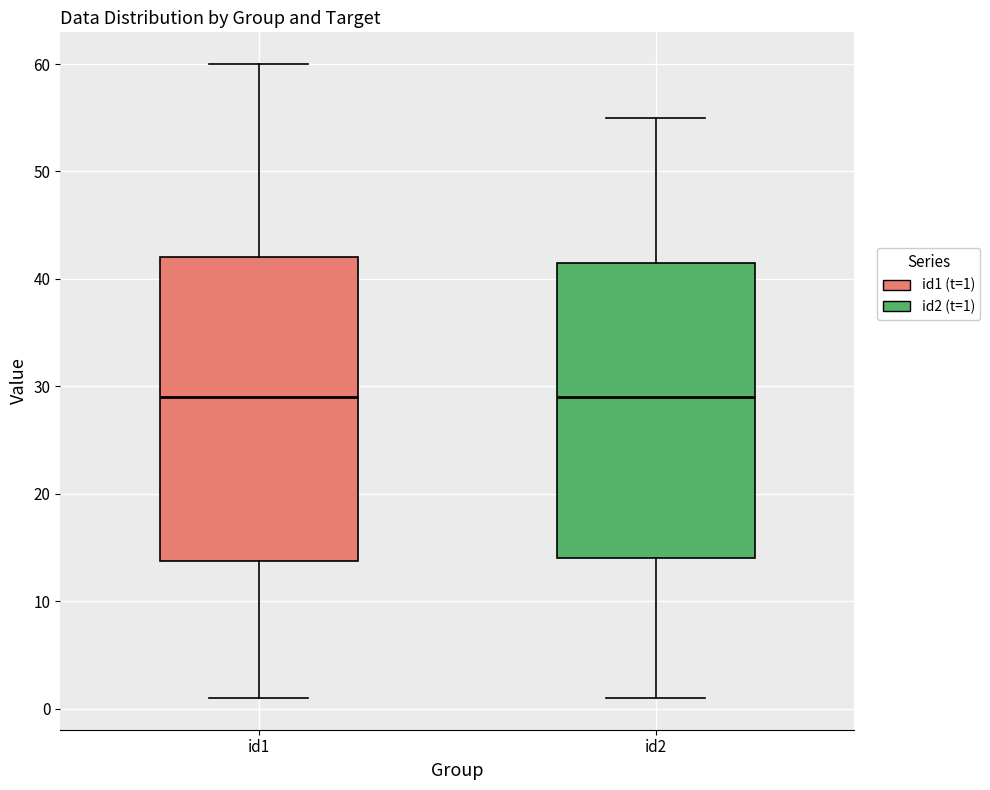

Where does the upper whisker of the box for id2 end on the y-axis? The values are not printed on the chart, so give them approximately, as read against the axis.

55